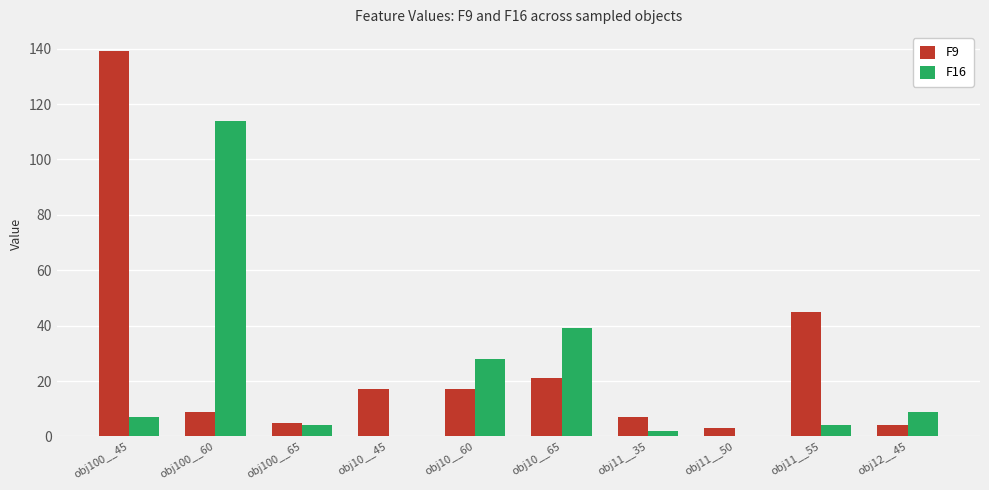

Count the number of categories in the chart.

10